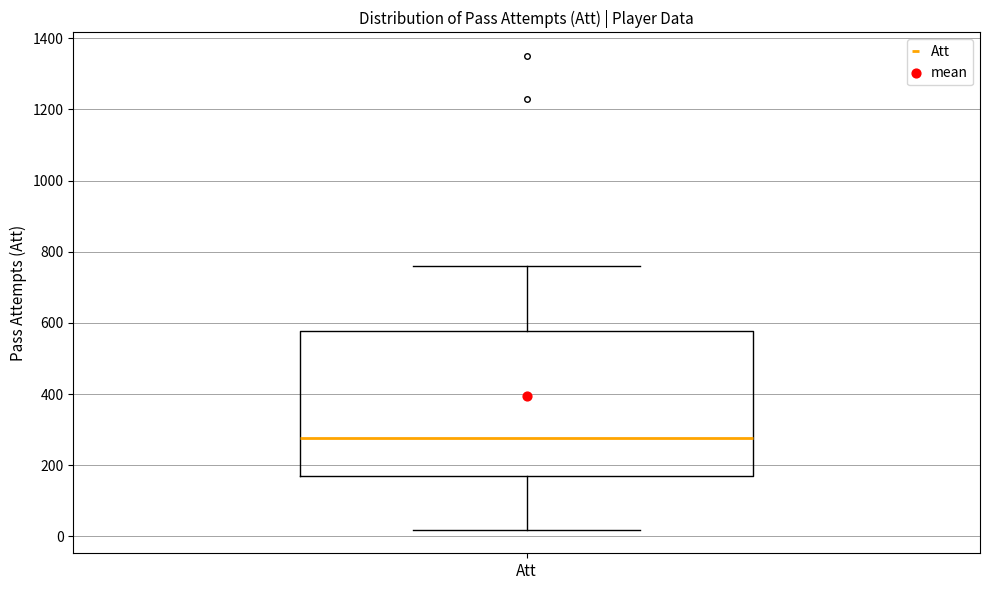

Read this box plot against the y-axis: the position of the median line, the range covered by the box, and the ends of both whiskers. The values are not printed on the chart, so give them approximately, as read against the axis.

median 280, box 180 to 580, whiskers 20 to 760